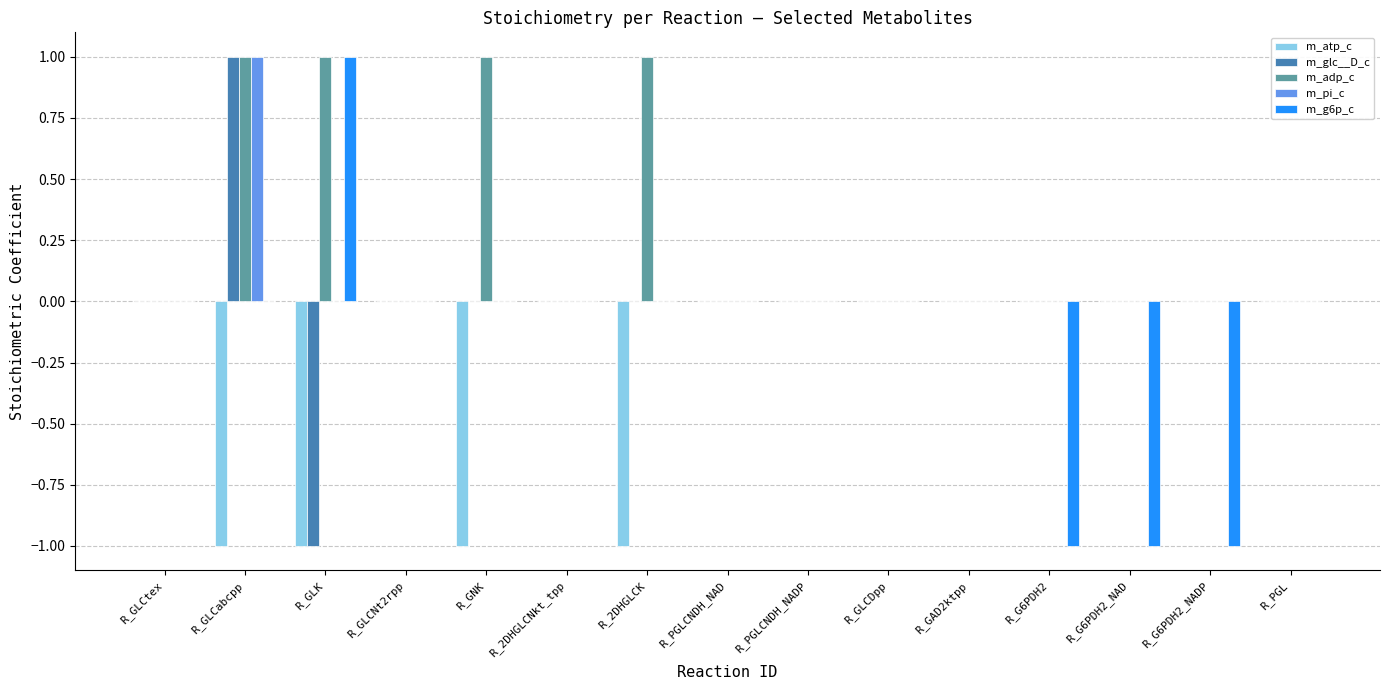

Reading left to right, extract all data points from this chart.

m_atp_c: 0	-1	-1	0	-1	0	-1	0	0	0	0	0	0	0	0
m_glc__D_c: 0	1	-1	0	0	0	0	0	0	0	0	0	0	0	0
m_adp_c: 0	1	1	0	1	0	1	0	0	0	0	0	0	0	0
m_pi_c: 0	1	0	0	0	0	0	0	0	0	0	0	0	0	0
m_g6p_c: 0	0	1	0	0	0	0	0	0	0	0	-1	-1	-1	0